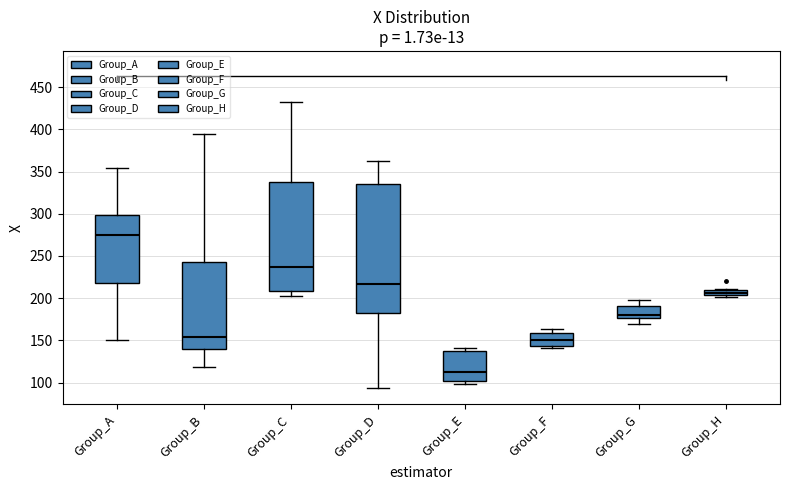

Where does the upper whisker of the box for Group_C end on the y-axis? The values are not printed on the chart, so give them approximately, as read against the axis.

435